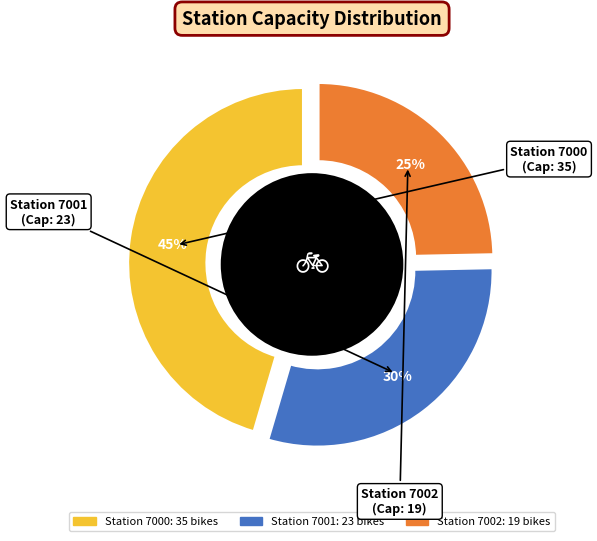

To the nearest percent, what is the combined percentage of Station 7001 and Station 7002?

55%